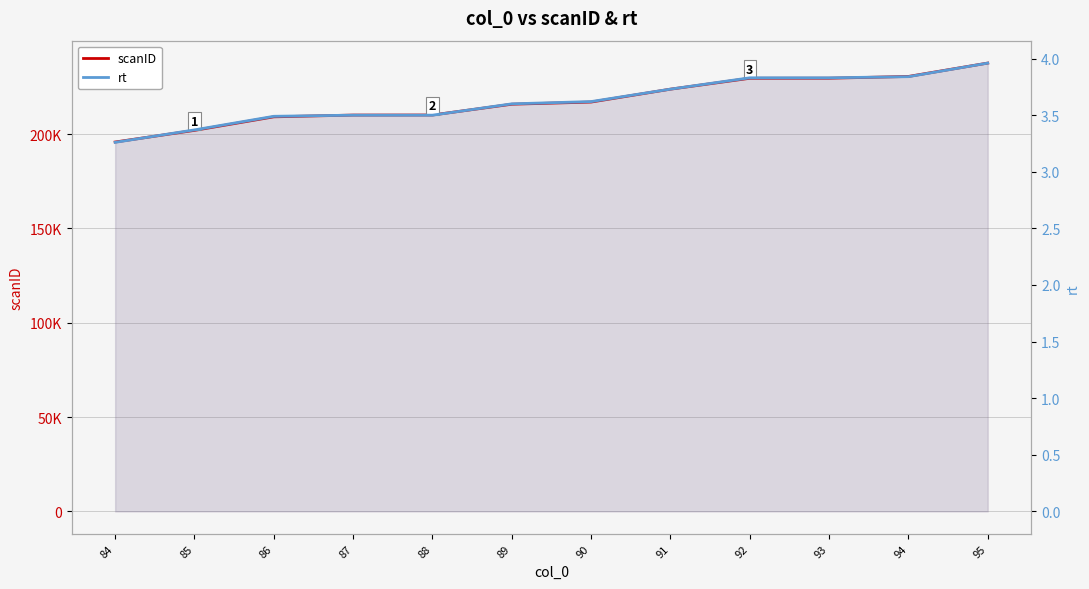

How many categories are shown in the chart?

12